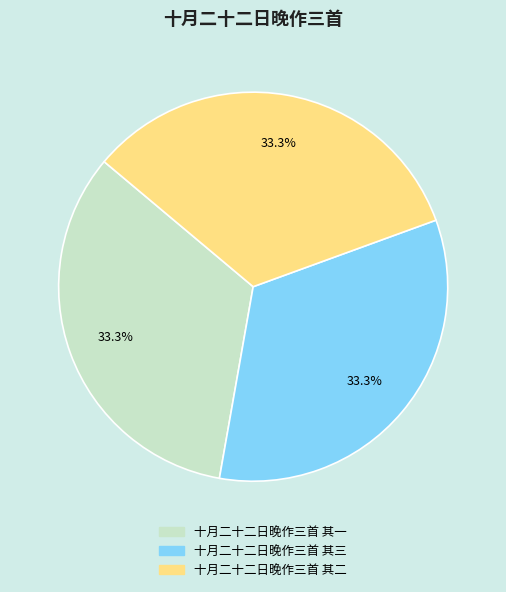

What portion of the pie excludes 十月二十二日晚作三首 其二?

66.7%